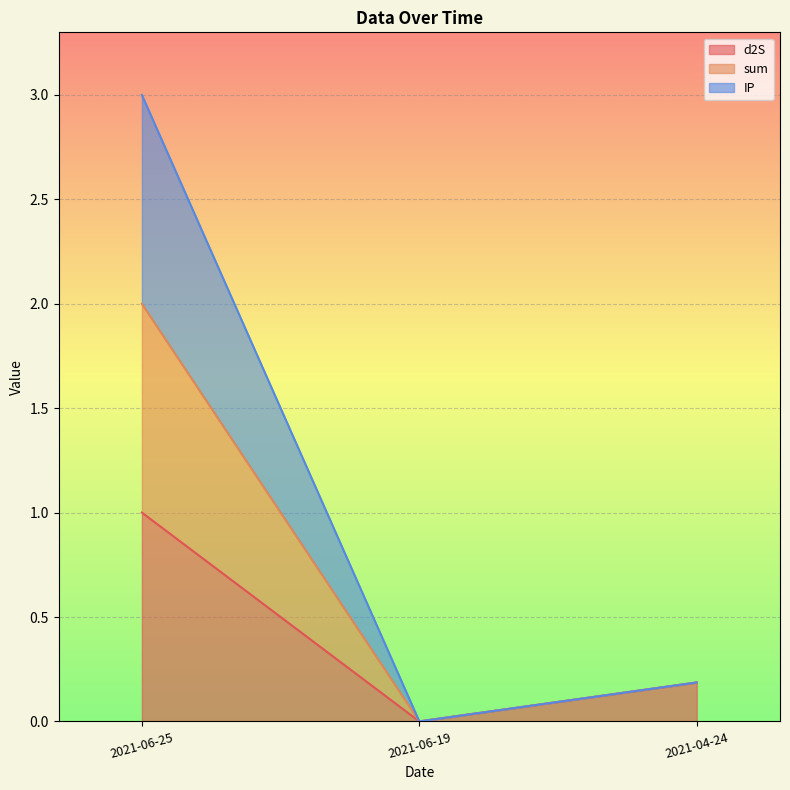

List the labels in order of d2S value, smallest first.

2021-06-19, 2021-04-24, 2021-06-25